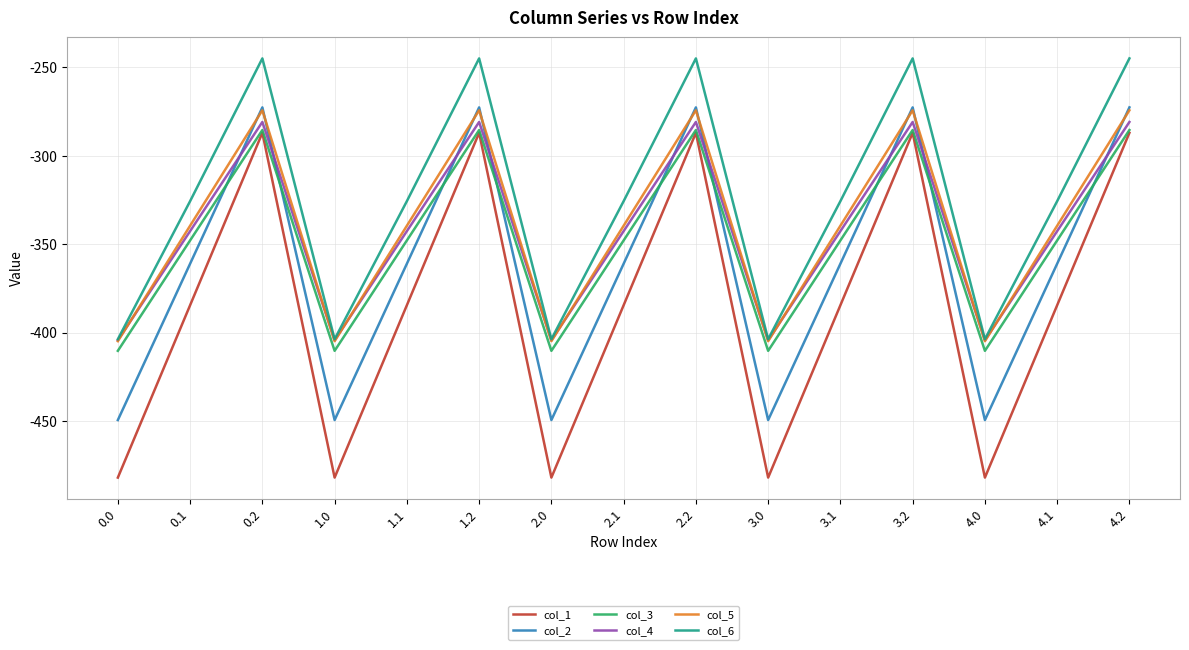

Reading left to right, transcribe all the data shown in this chart.

col_1: -482.0	-384.6	-287.1	-482.0	-384.6	-287.1	-482.0	-384.6	-287.1	-482.0	-384.6	-287.1	-482.0	-384.6	-287.1
col_2: -449.5	-361.1	-272.7	-449.5	-361.1	-272.7	-449.5	-361.1	-272.7	-449.5	-361.1	-272.7	-449.5	-361.1	-272.7
col_3: -410.3	-347.9	-285.5	-410.3	-347.9	-285.5	-410.3	-347.9	-285.5	-410.3	-347.9	-285.5	-410.3	-347.9	-285.5
col_4: -404.4	-342.7	-281.0	-404.4	-342.7	-281.0	-404.4	-342.7	-281.0	-404.4	-342.7	-281.0	-404.4	-342.7	-281.0
col_5: -404.9	-339.6	-274.4	-404.9	-339.6	-274.4	-404.9	-339.6	-274.4	-404.9	-339.6	-274.4	-404.9	-339.6	-274.4
col_6: -403.8	-325.7	-245.0	-403.8	-325.7	-245.0	-403.8	-325.7	-245.0	-403.8	-325.7	-245.0	-403.8	-325.7	-245.0